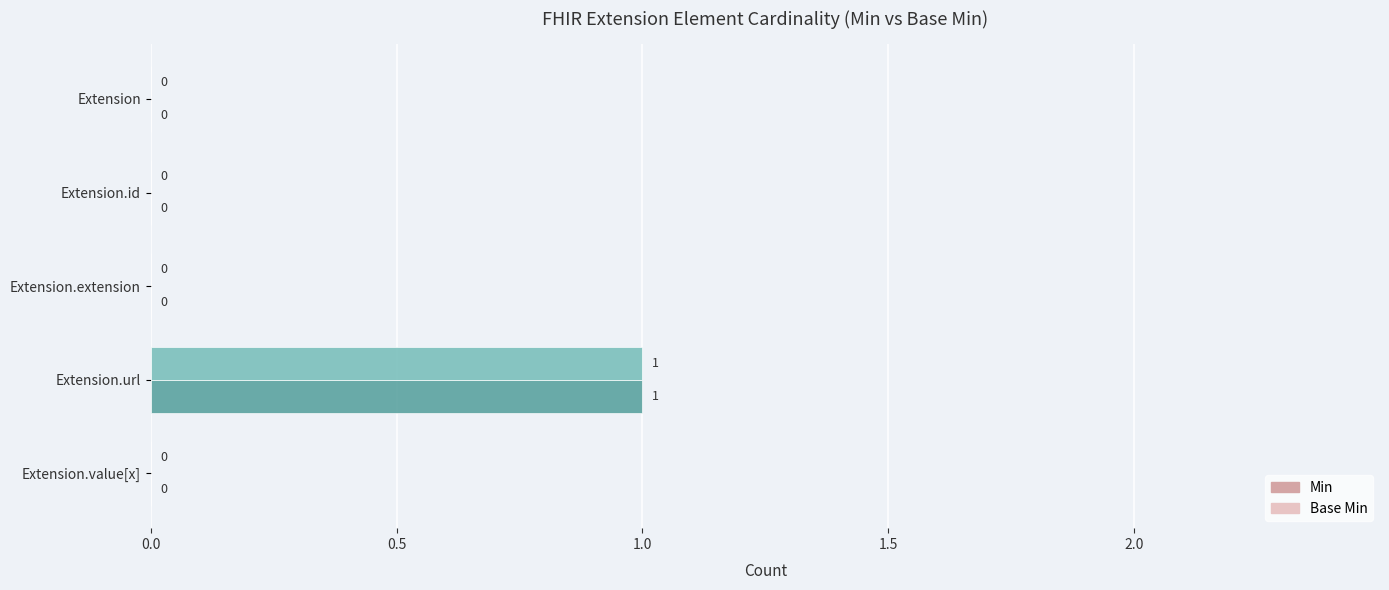

The value of Base Min at Extension.extension is 0. True or false?

True